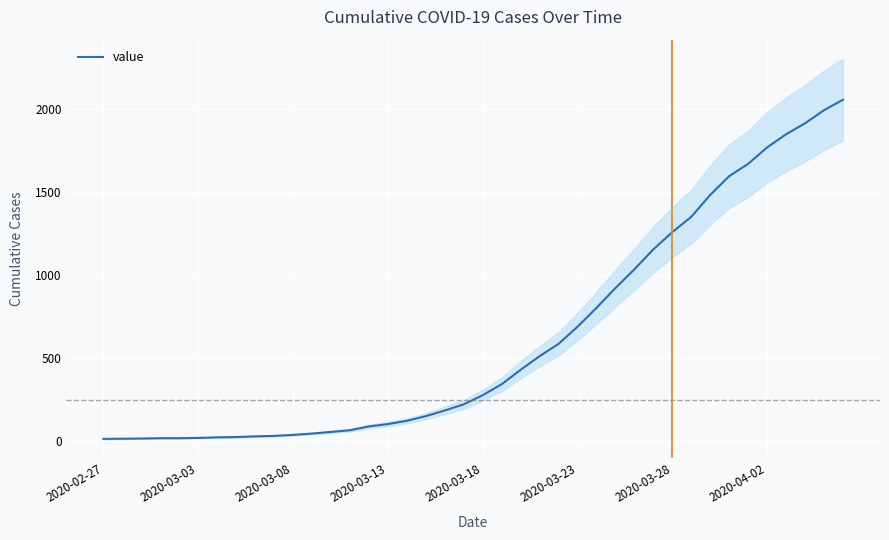

How many data points does each series have?

40